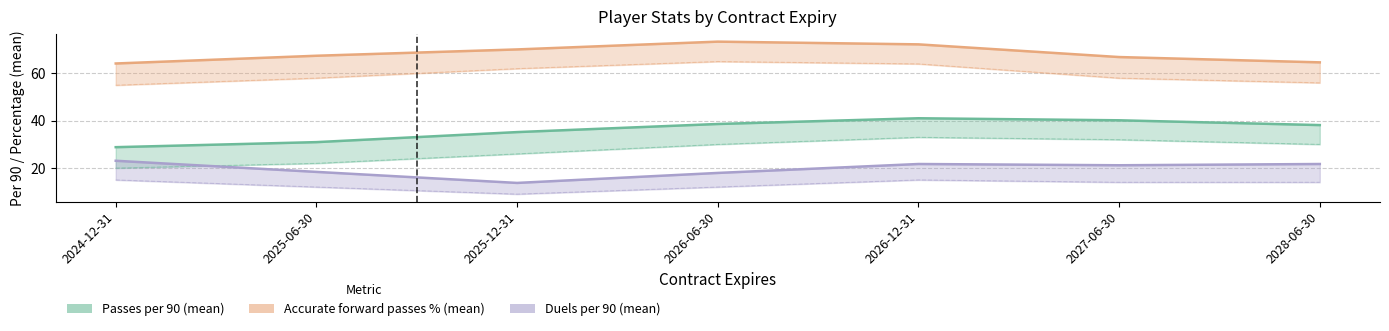

True or false: Accurate forward passes % (mean) and Passes per 90 (mean) cross at least once.

False